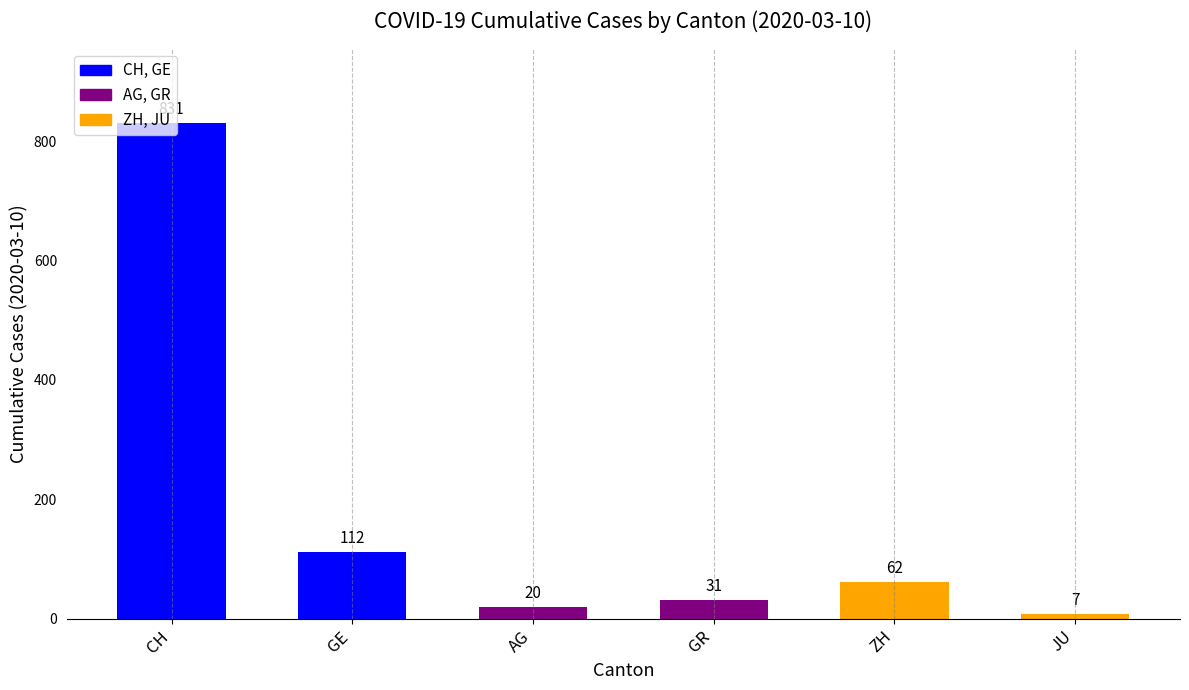

What is the change in value from AG to JU?

-13